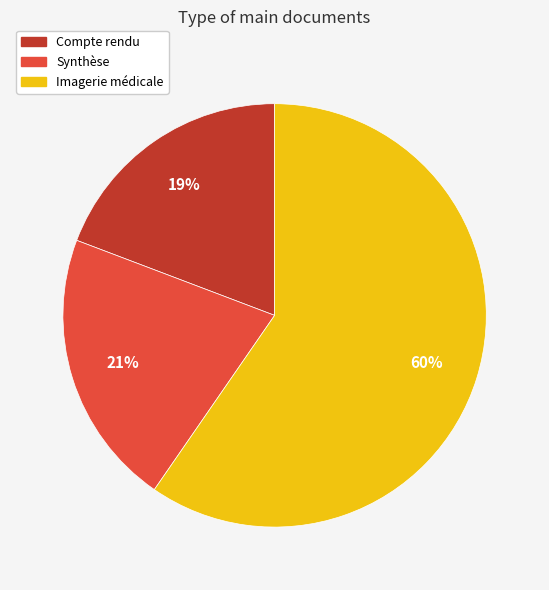

True or false: Imagerie médicale accounts for 60% of the total.

True